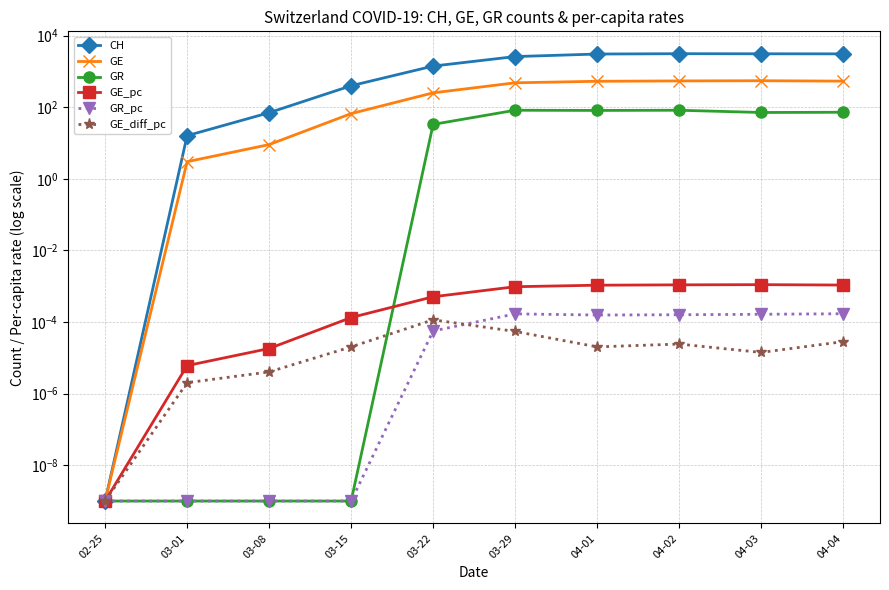

Between 03-01 and 04-01, which is larger?

04-01